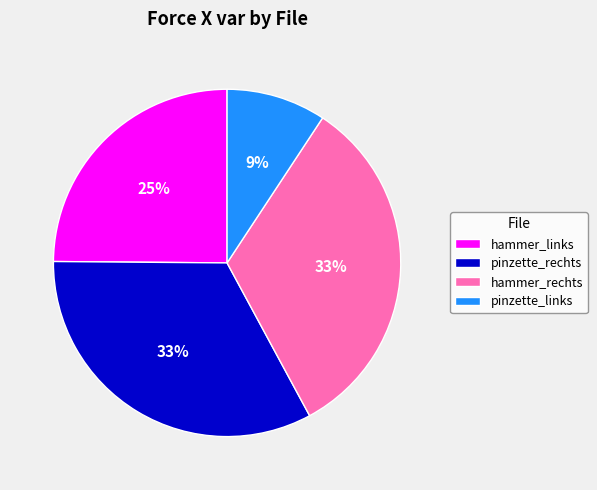

Which category has the smallest portion of the pie?

pinzette_links